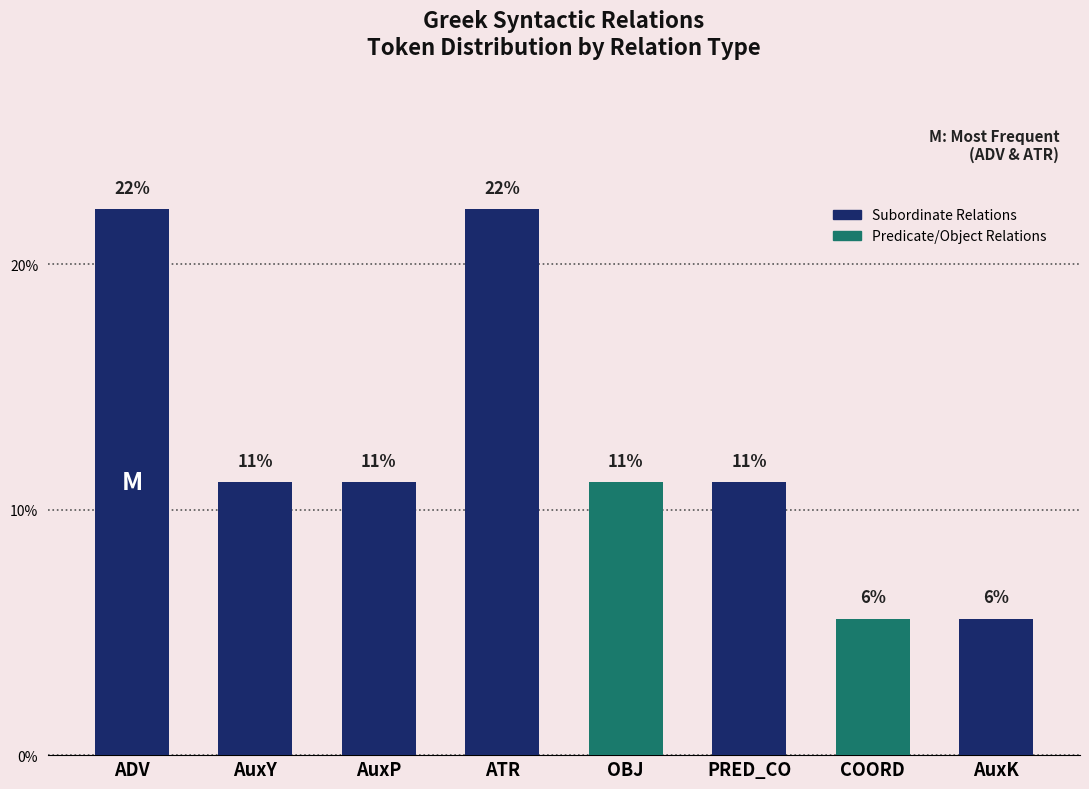

Rank the categories by value from highest to lowest.

ADV, ATR, AuxY, AuxP, OBJ, PRED_CO, COORD, AuxK